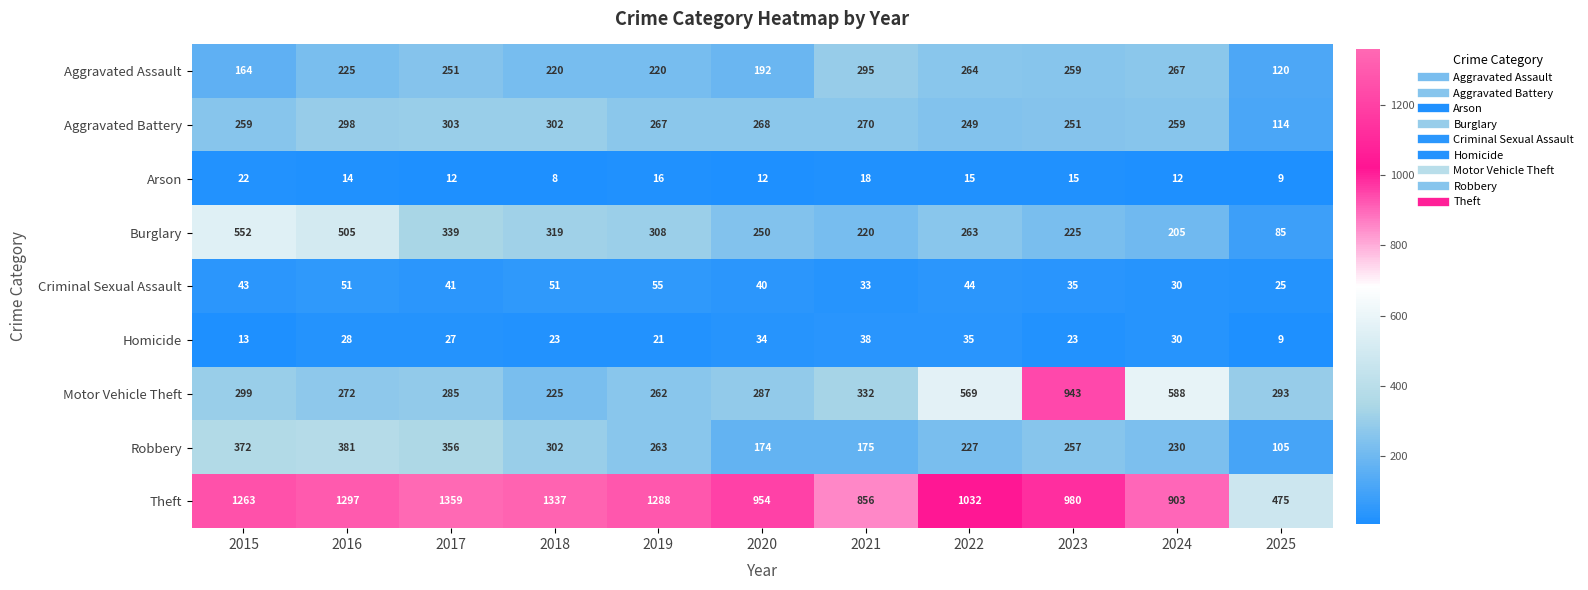

Read the Burglary value at 2016, to the nearest 50.

500